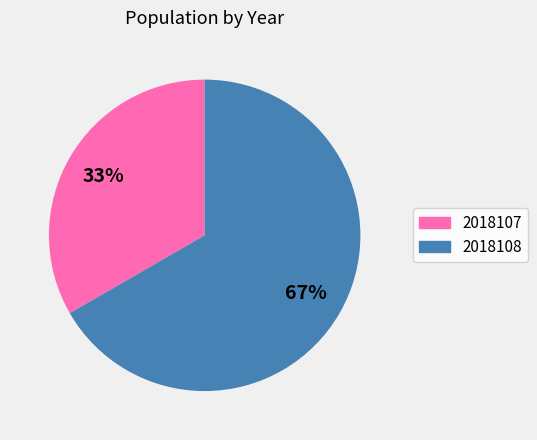

Between 2018108 and 2018107, which is larger?

2018108